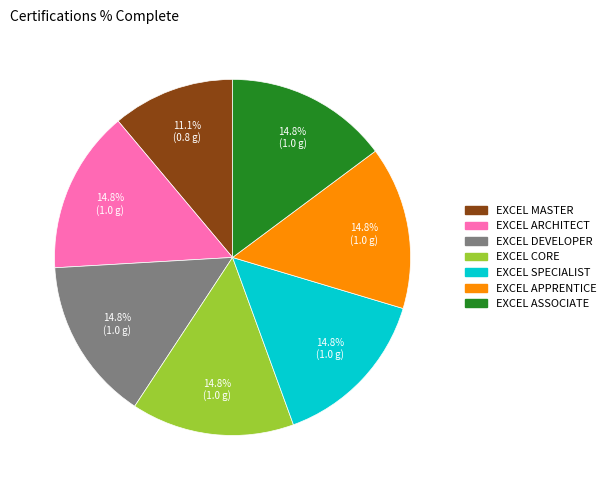

Is there any slice that represents more than half of the pie?

No